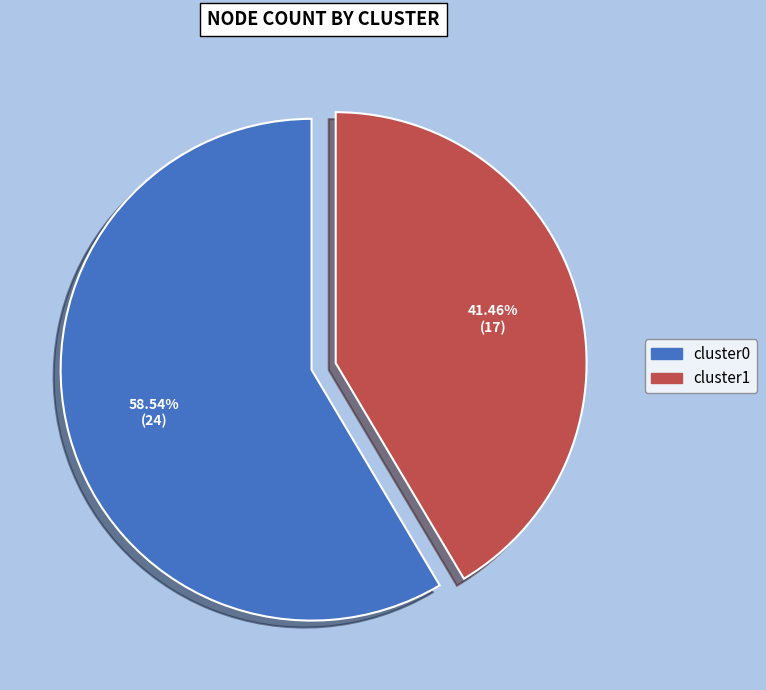

To the nearest percent, what is the combined percentage of cluster0 and cluster1?

100%